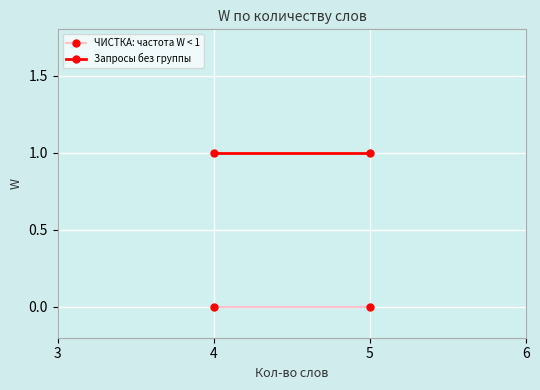

Reading right to left, transcribe all the data shown in this chart.

ЧИСТКА: частота W < 1: 0	0
Запросы без группы: 1	1